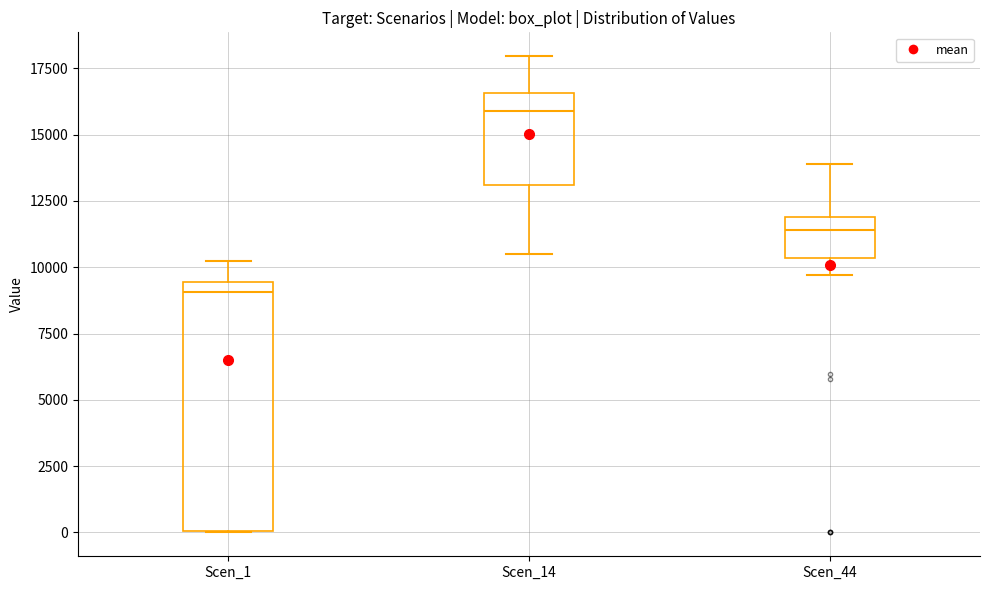

Comparing the boxes themselves (not the whiskers), which one is the tallest?

Scen_1